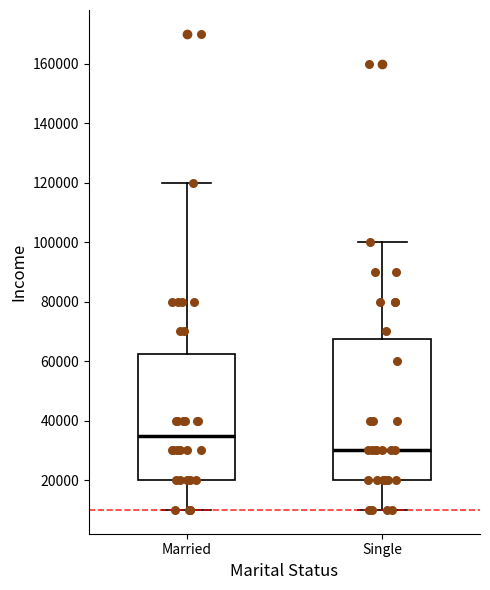

Reading left to right, transcribe this box plot: for each box, give where its median line is, the range the box spans, and where its two whiskers end, as read against the y-axis. The values are not printed on the chart, so give them approximately, as read against the axis.

Married: median 36000, box 20000 to 62000, whiskers 10000 to 120000
Single: median 30000, box 20000 to 68000, whiskers 10000 to 100000